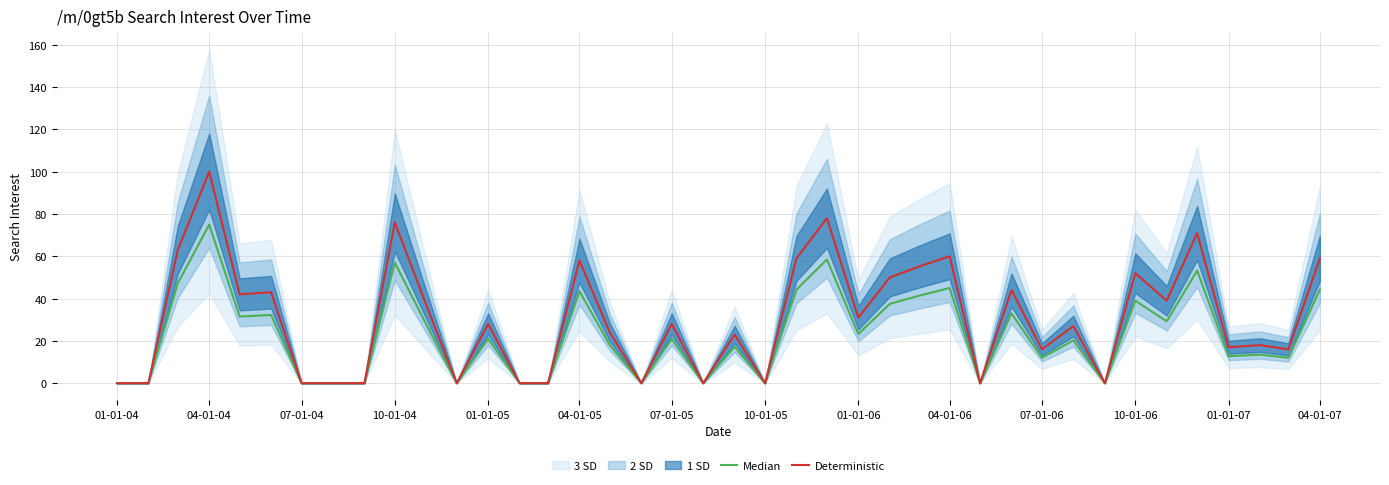

True or false: Deterministic has a value of 100.0 at 04-01-04.

True